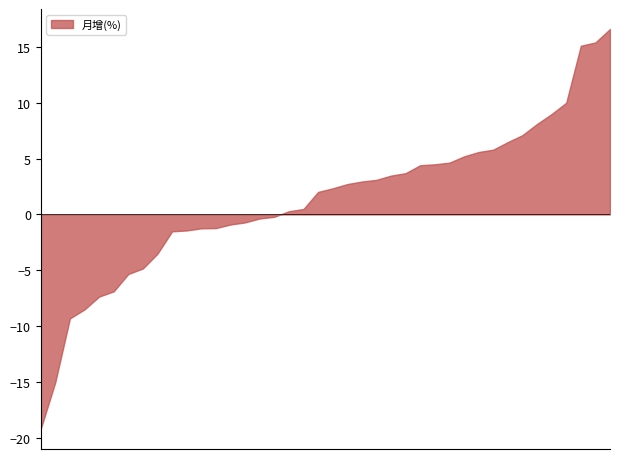

What is the difference between the second highest and minimum values?

34.6